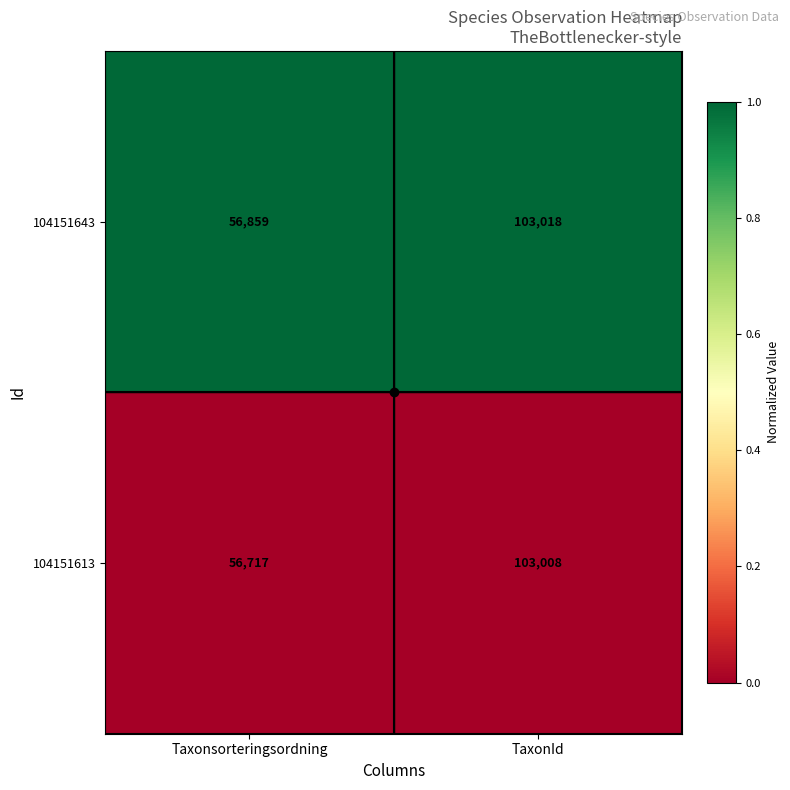

What is the maximum value for 104151643?

103018